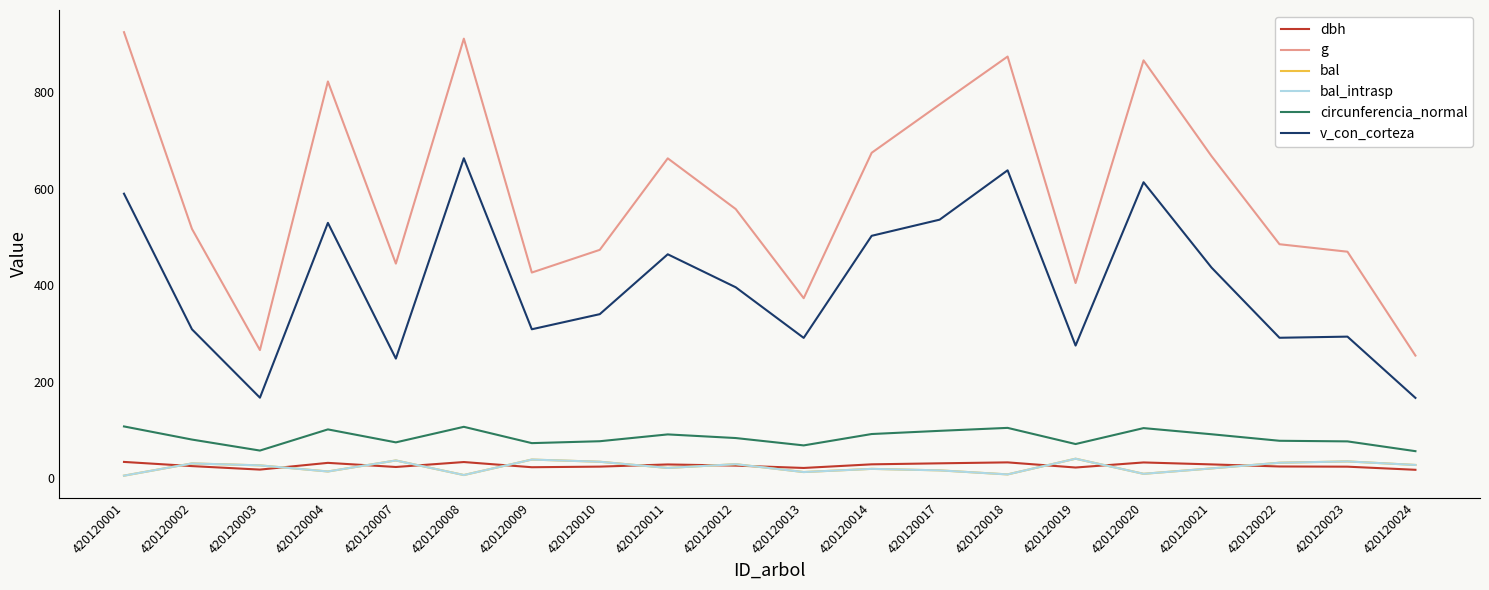

What is the value of the dbh point at the 4th from the left?

32.4